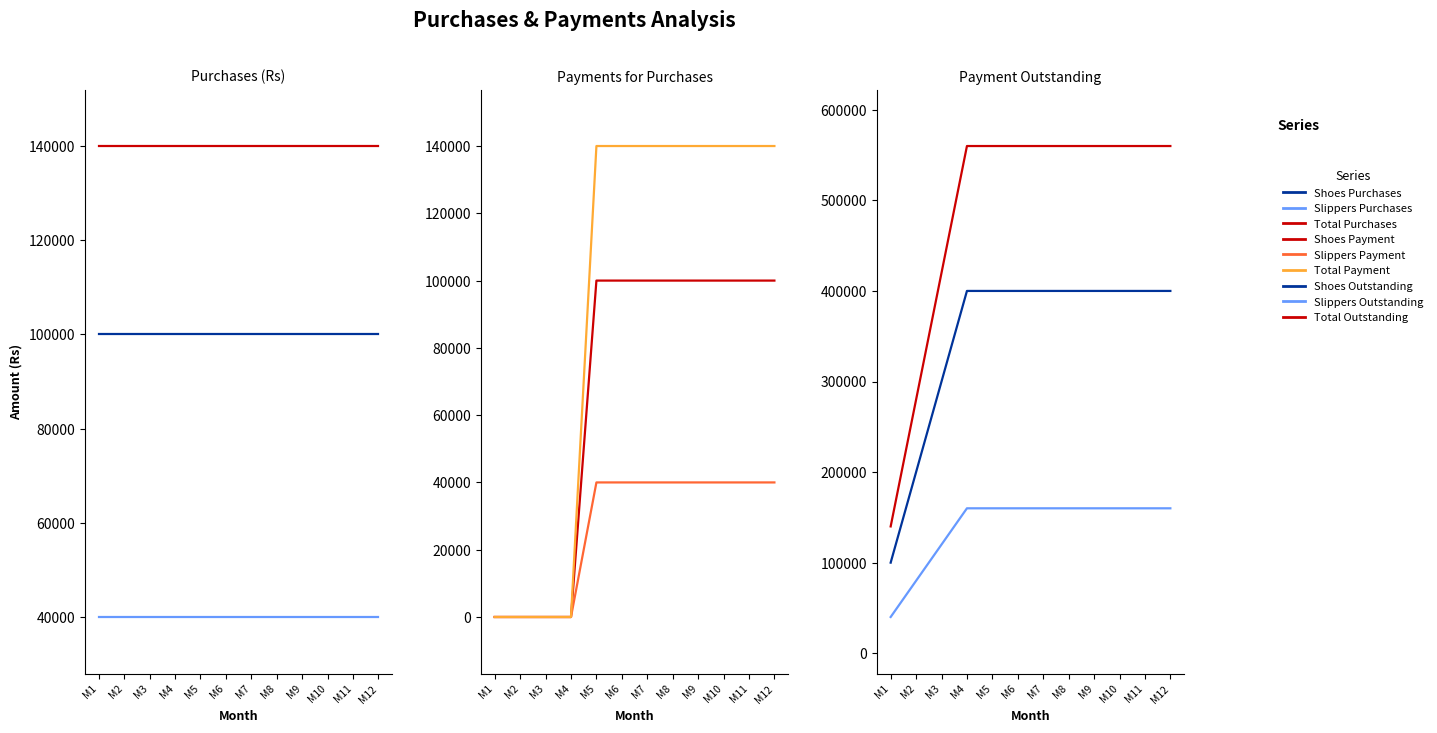

True or false: Slippers Payment has more than 1 points higher than both neighbors.

False